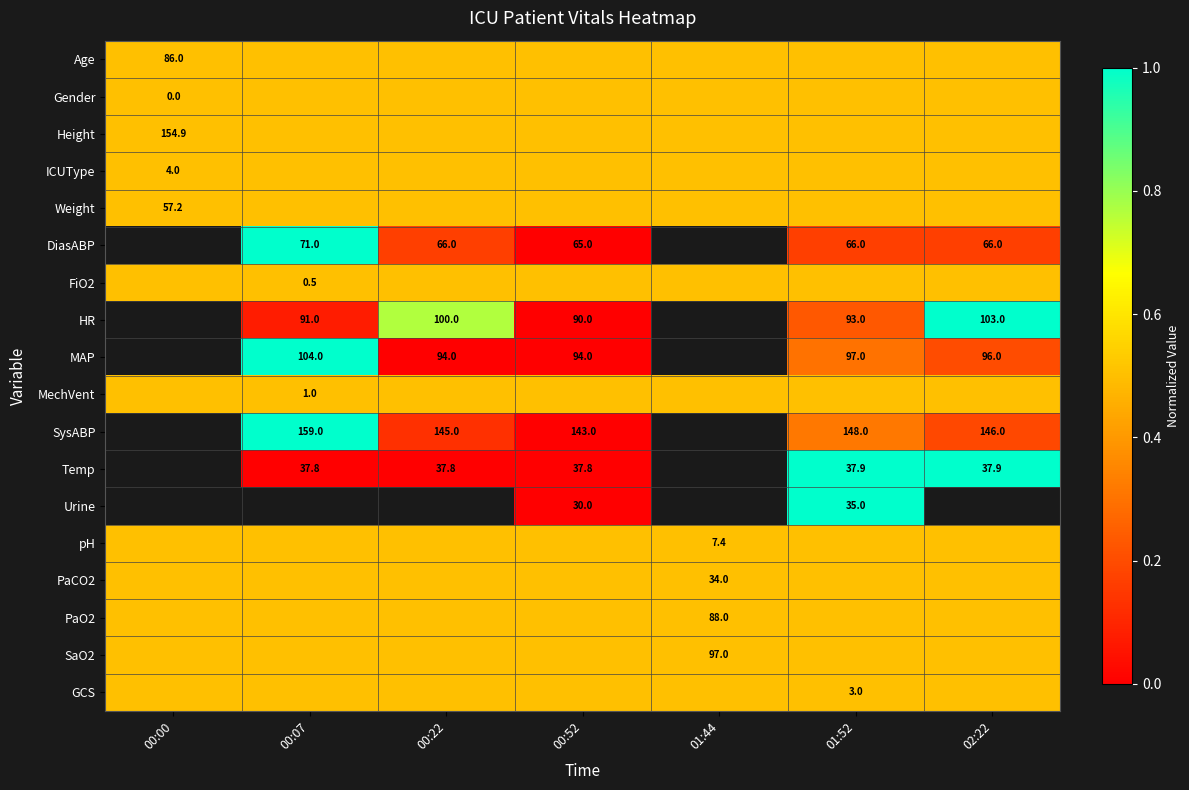

The Urine series shows 35.0 at 01:52. True or false?

True